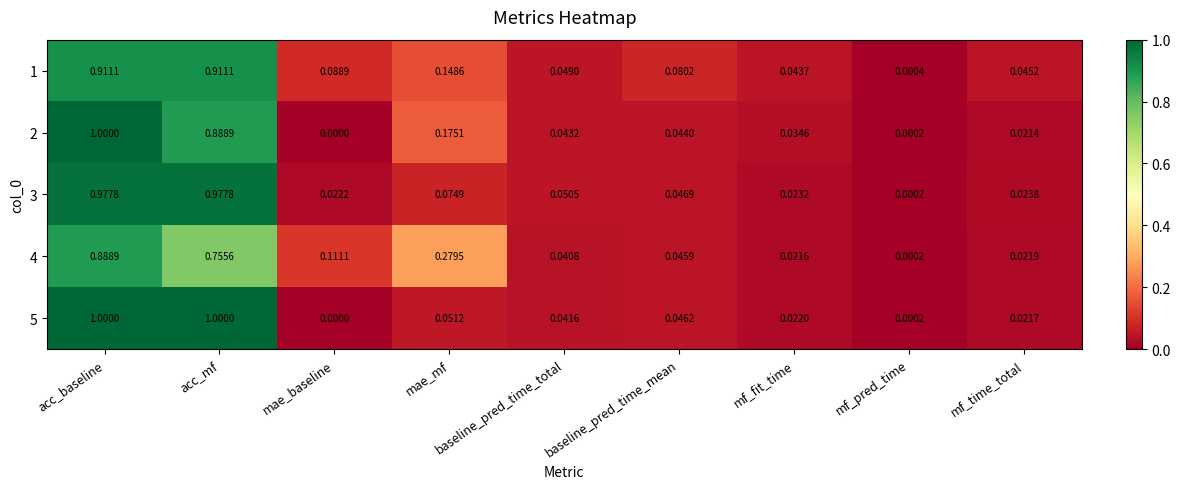

At which label does 1 reach its minimum?

mf_pred_time